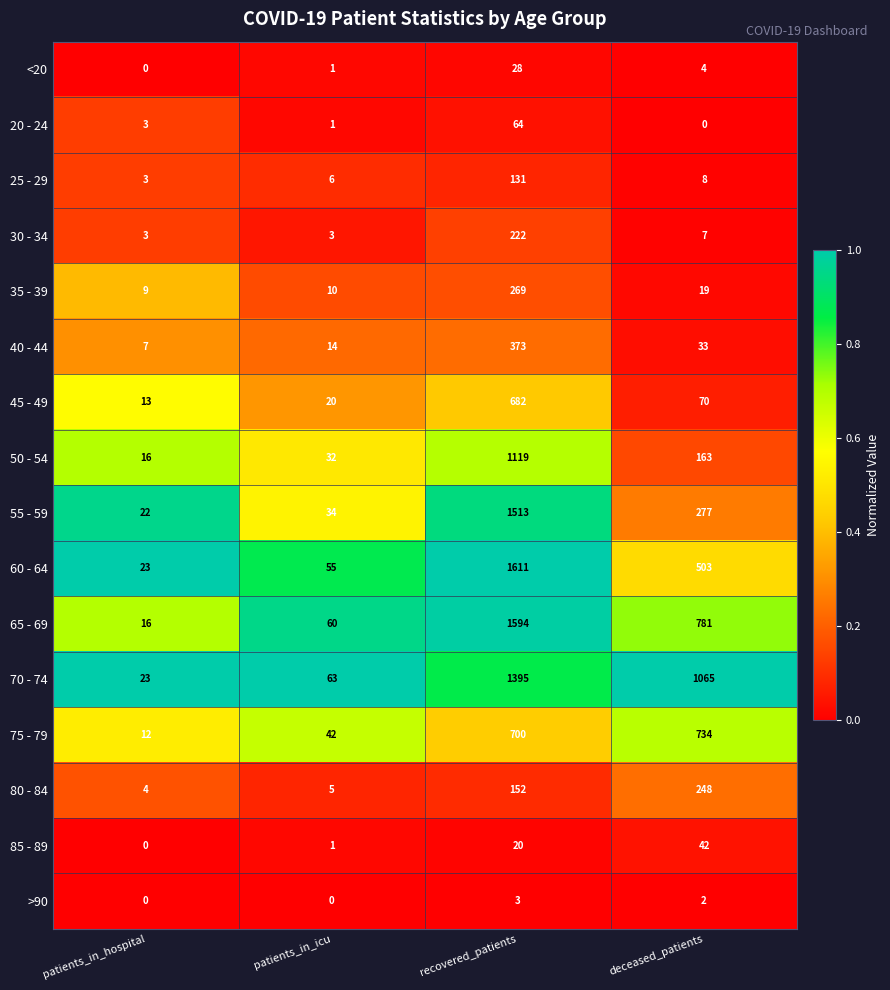

What is the total value across all series at deceased_patients?

3956